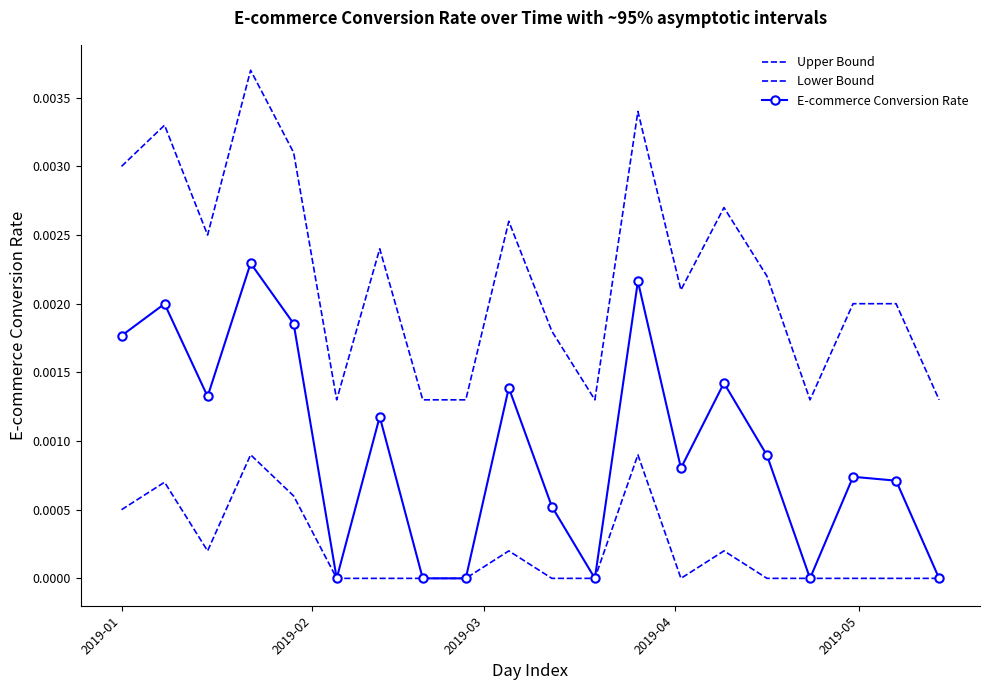

Which series has the largest total across all categories?

Upper Bound